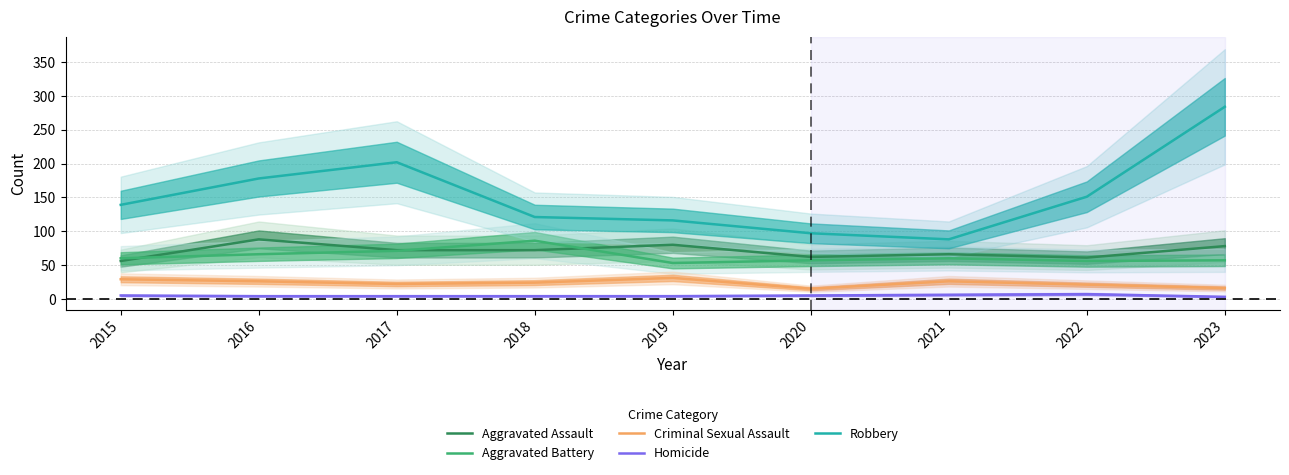

Reading right to left, transcribe all the data shown in this chart.

Aggravated Assault: 78	61	66	62	80	72	72	88	56
Aggravated Battery: 57	56	60	57	53	86	71	66	60
Criminal Sexual Assault: 16	21	26	15	31	24	22	26	29
Homicide: 3	7	6	5	4	4	4	4	5
Robbery: 284	151	88	97	116	121	202	178	139